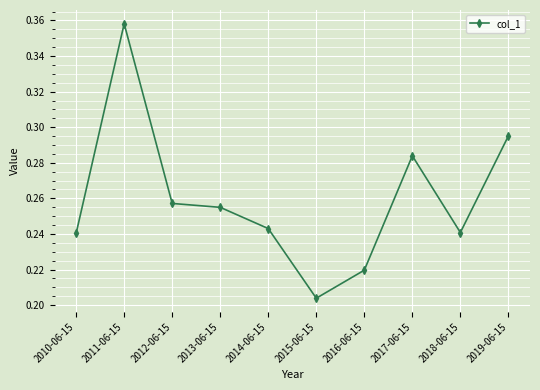

Which category has the lowest value across all series?

2015-06-15